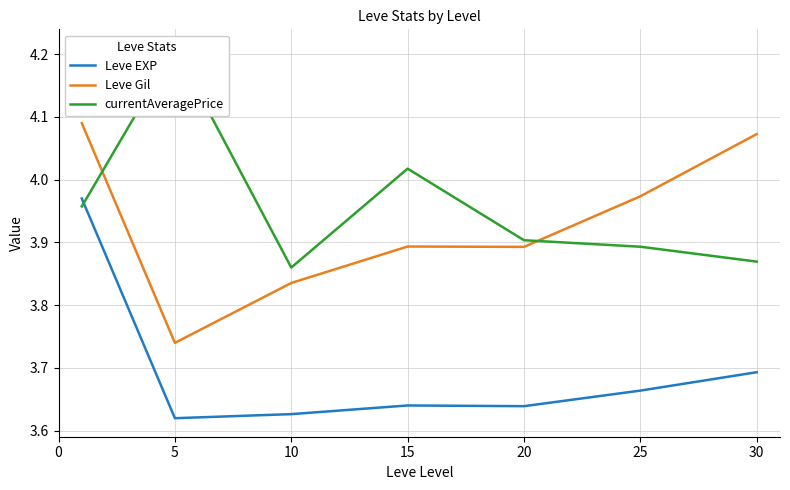

What is the average value of the currentAveragePrice series?

4.0